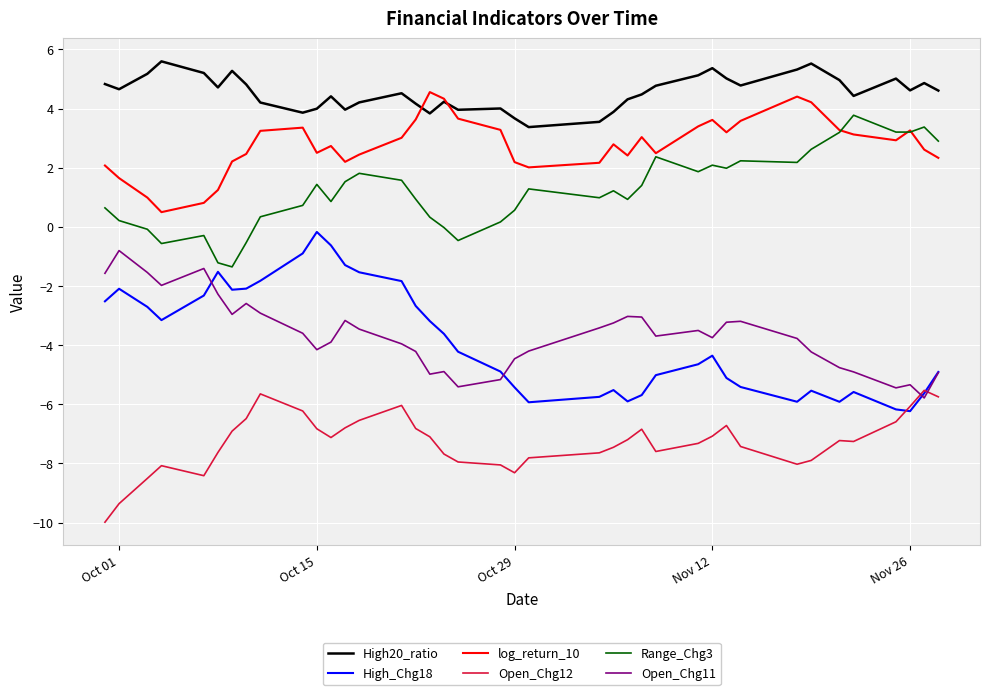

What is the greatest value displayed?

5.6